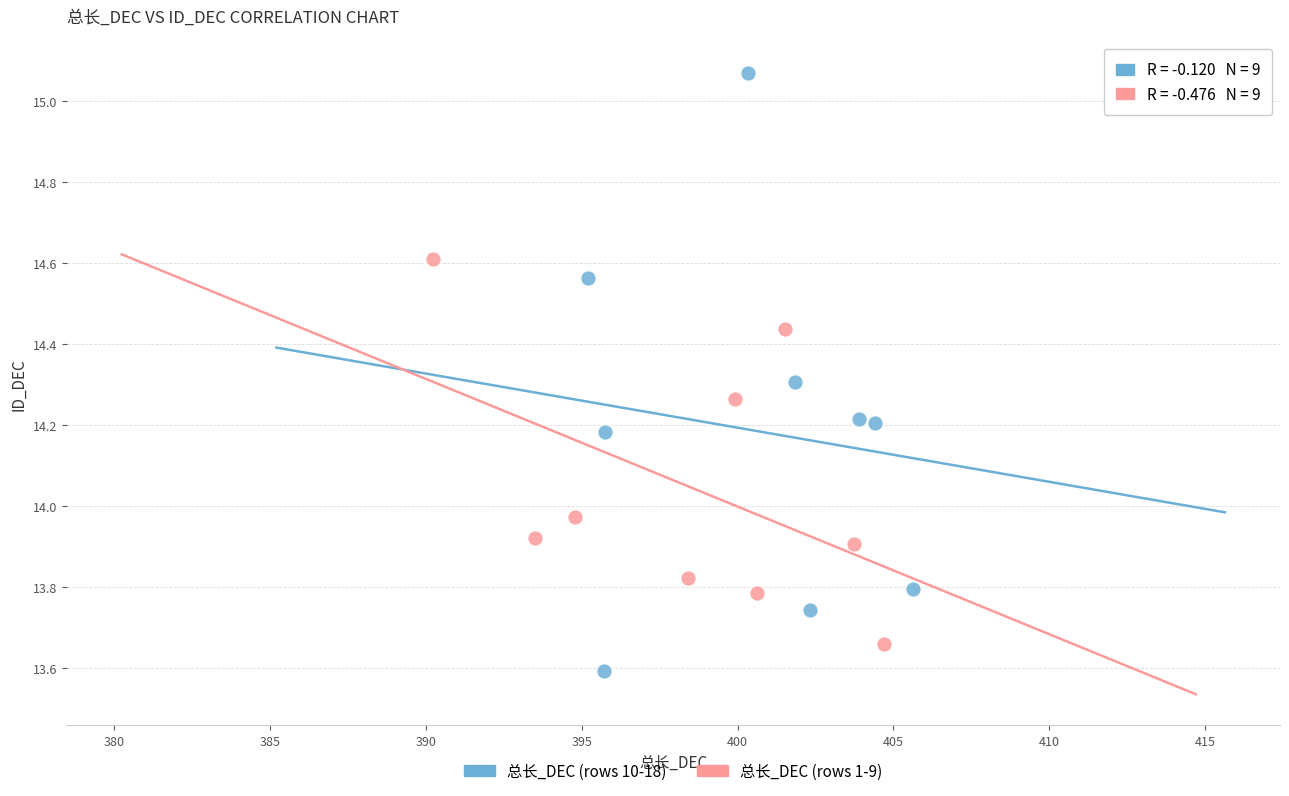

Which series has the widest spread of Y values?

总长_DEC (rows 10-18)